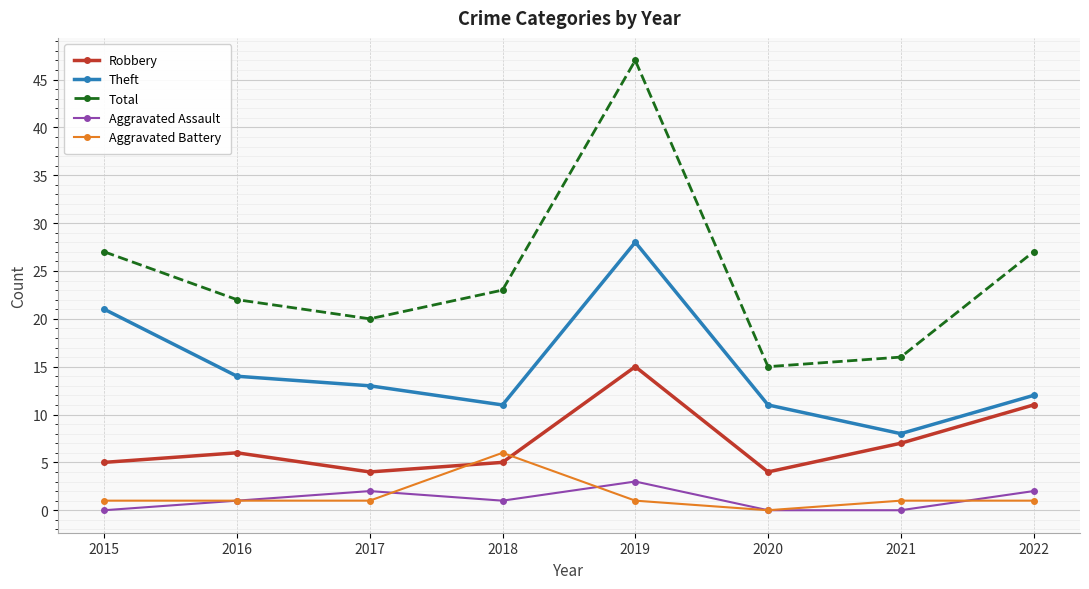

Does the chart have visible grid lines?

Yes